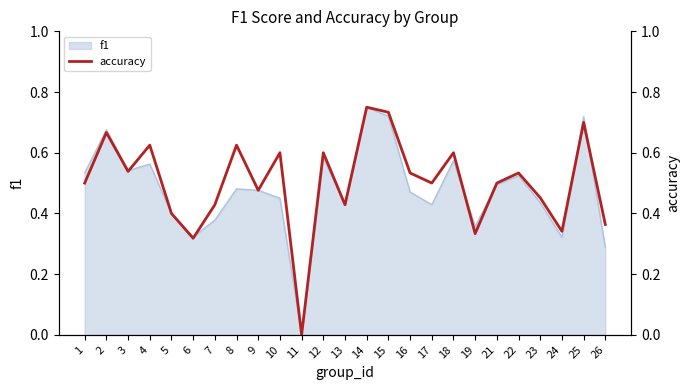

True or false: the data has more than 0 interior local peaks.

True